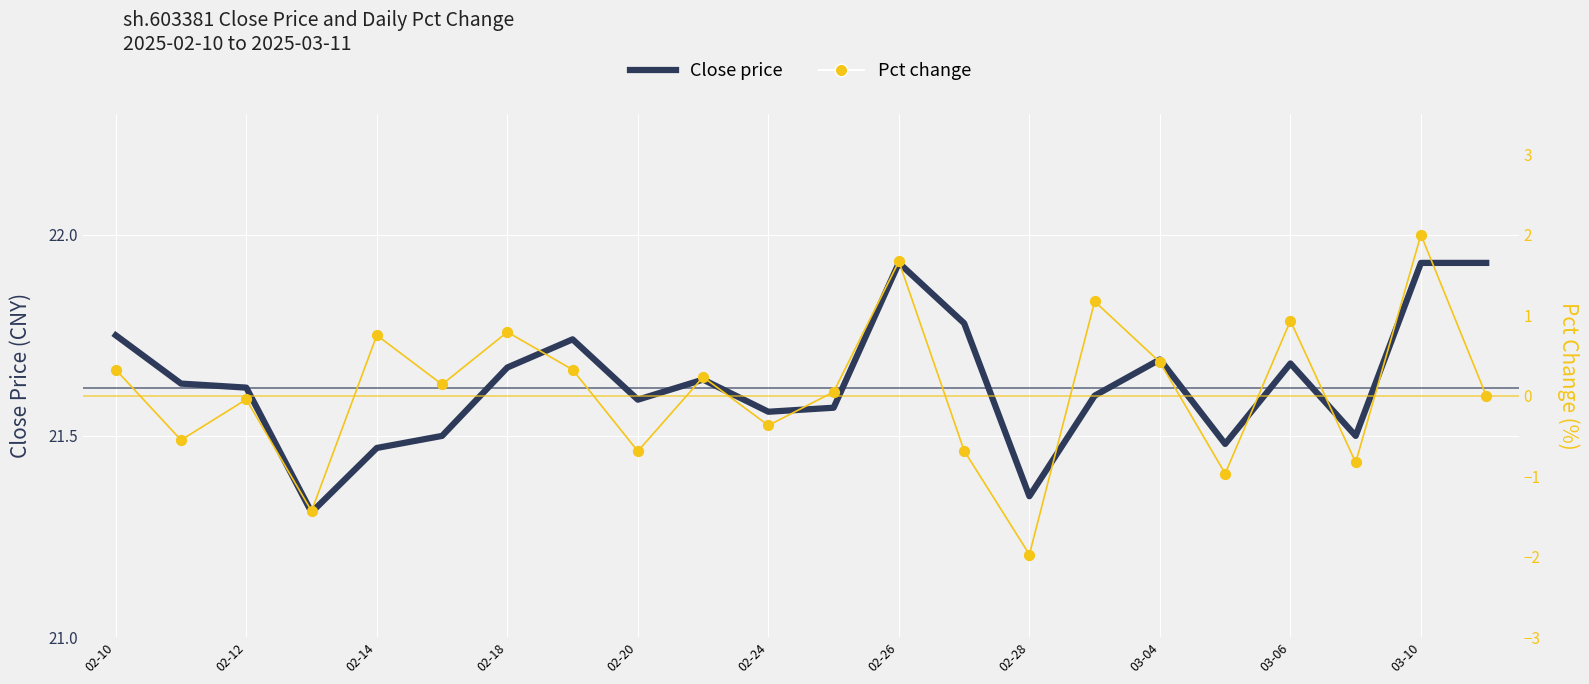

What is the total value across all series at 02-10?

22.1